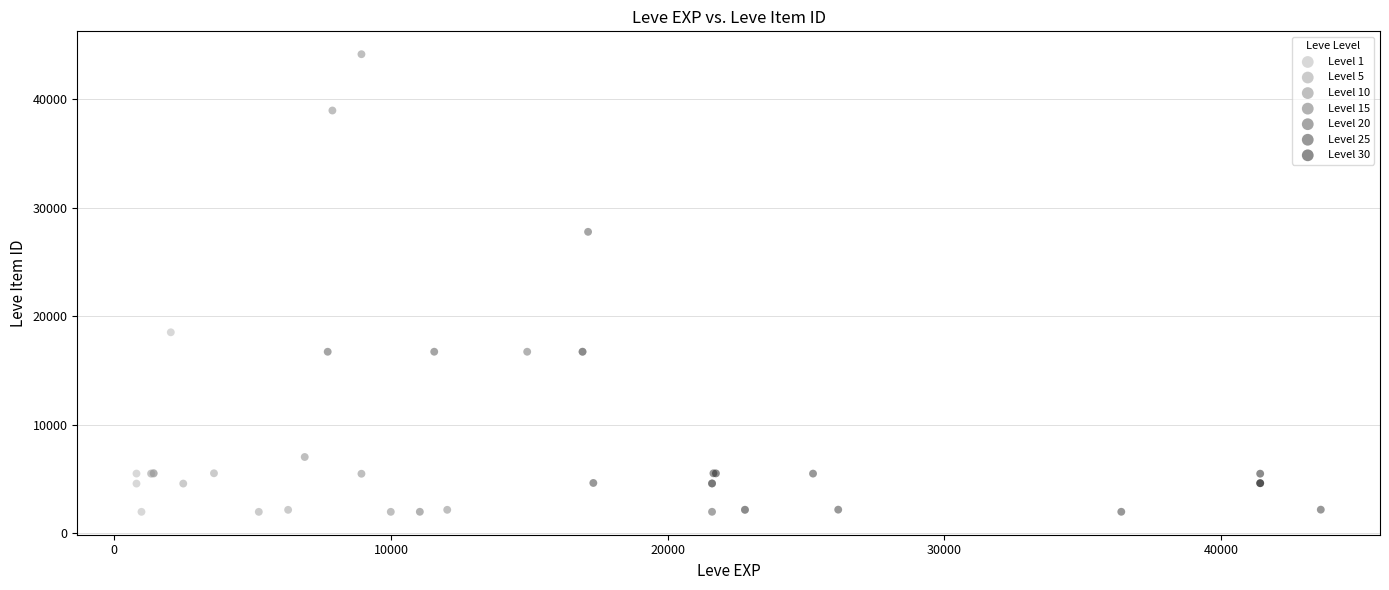

Which series reaches the maximum Y coordinate?

Level 10